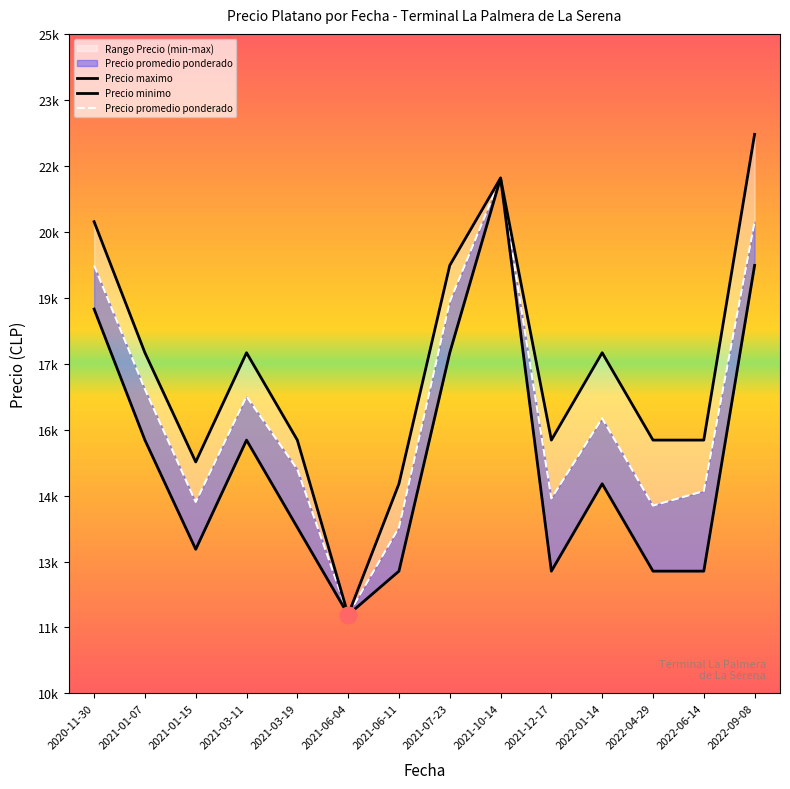

Does the chart display data point markers on the line(s)?

No